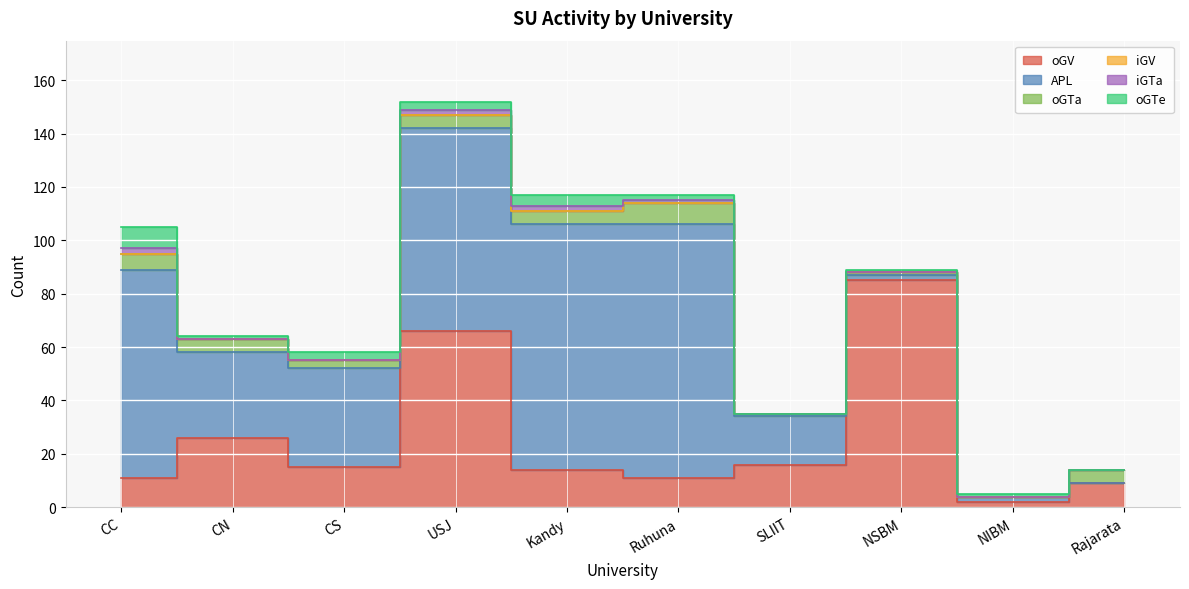

Is the value of oGTe at SLIIT greater than the value of iGV at CC?

No